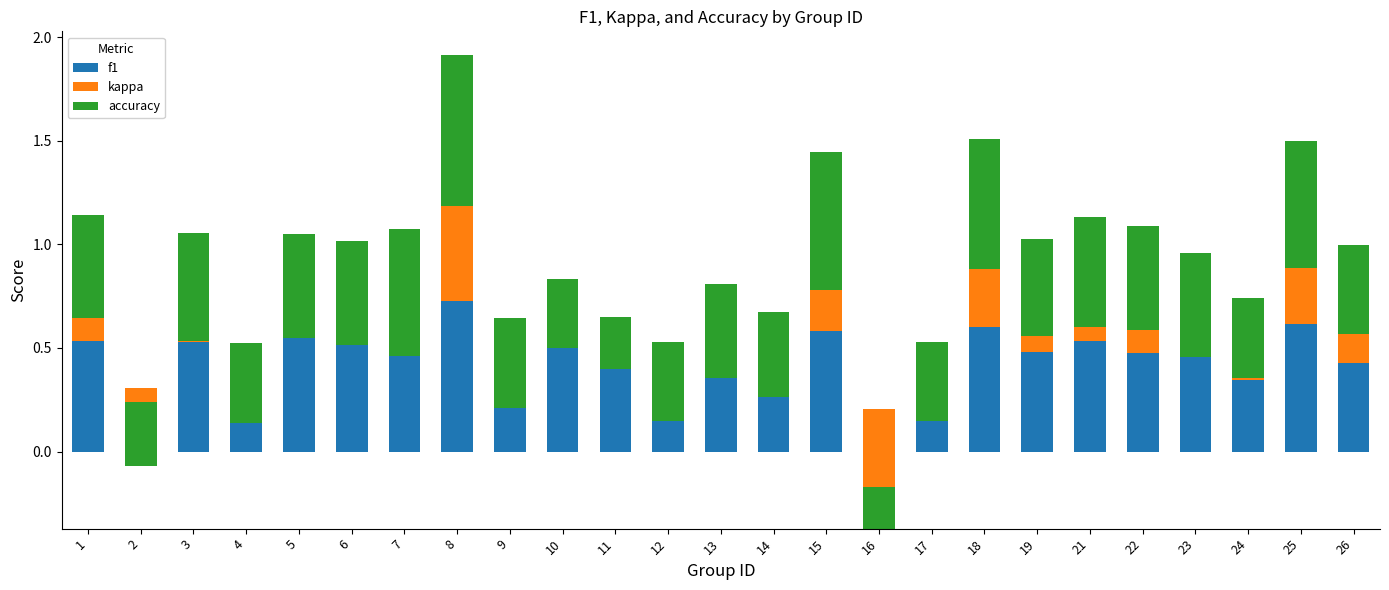

The value of kappa at 19 is 0.1. True or false?

False